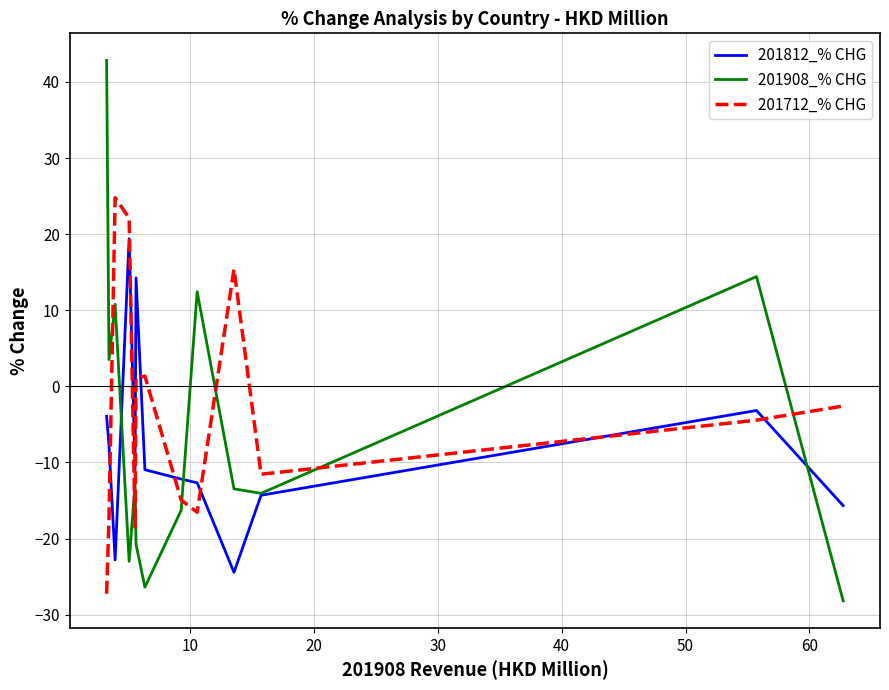

Count the number of categories in the chart.

13